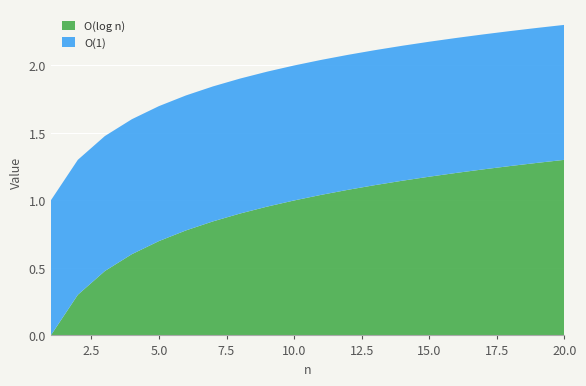

Reading right to left, what are all the values shown in this chart?

O(log n): 20=1.3	19=1.3	18=1.3	17=1.2	16=1.2	15=1.2	14=1.1	13=1.1	12=1.1	11=1.0	10=1.0	9=1.0	8=0.9	7=0.8	6=0.8	5=0.7	4=0.6	3=0.5	2=0.3	1=0.0
O(1): 20=1.0	19=1.0	18=1.0	17=1.0	16=1.0	15=1.0	14=1.0	13=1.0	12=1.0	11=1.0	10=1.0	9=1.0	8=1.0	7=1.0	6=1.0	5=1.0	4=1.0	3=1.0	2=1.0	1=1.0